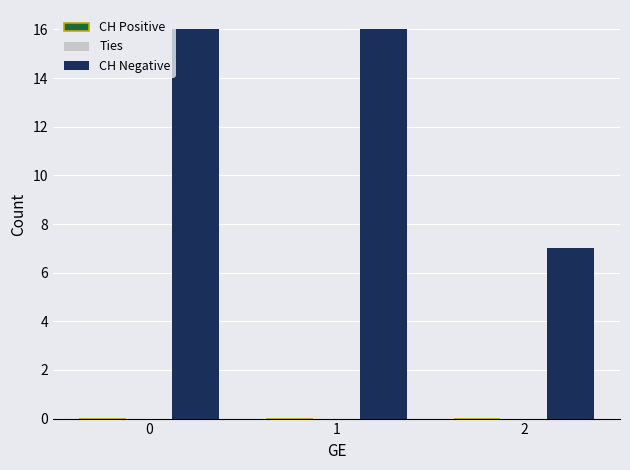

Are the bars horizontal?

No